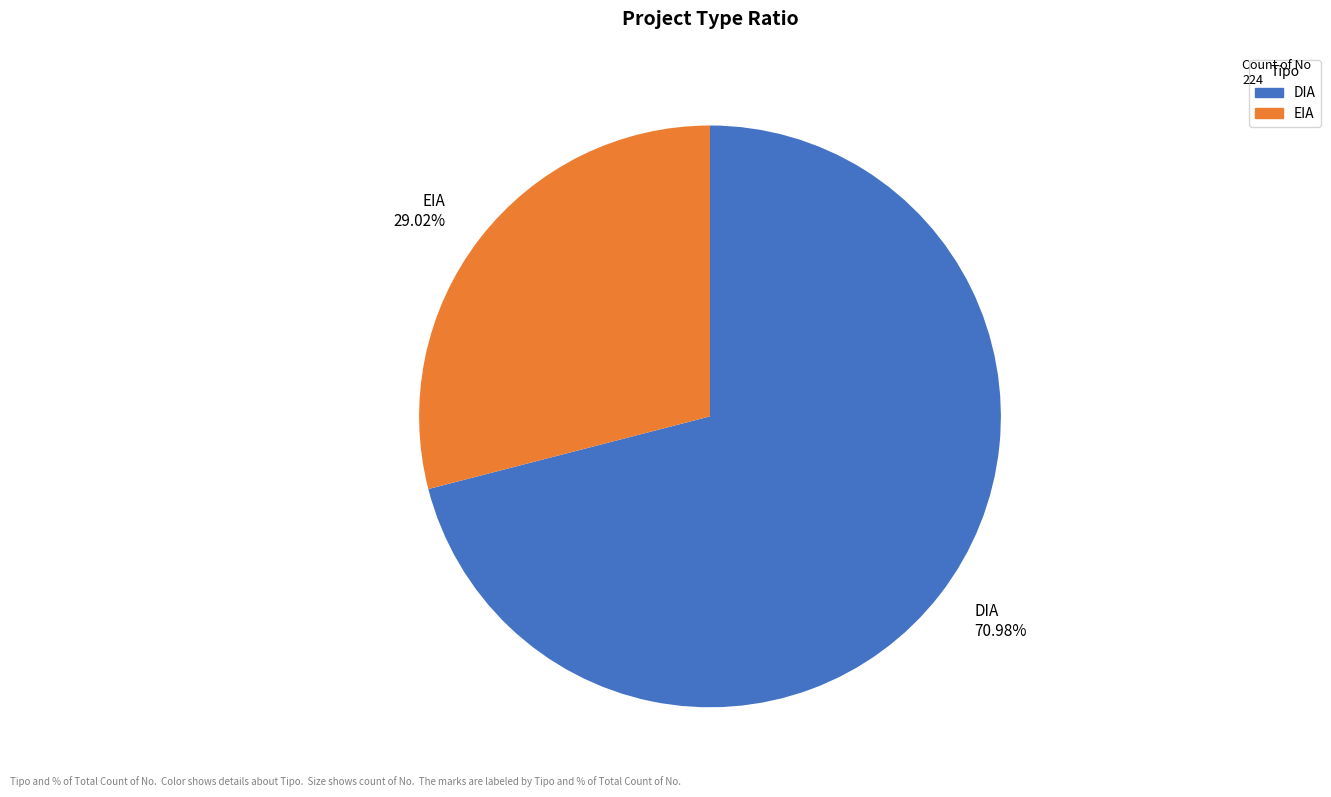

Is there any slice that represents more than half of the pie?

Yes